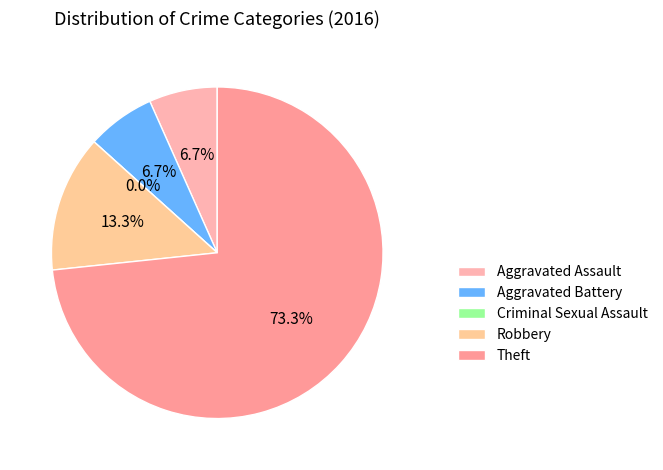

What is the total percentage of Criminal Sexual Assault and Theft?

73.3%